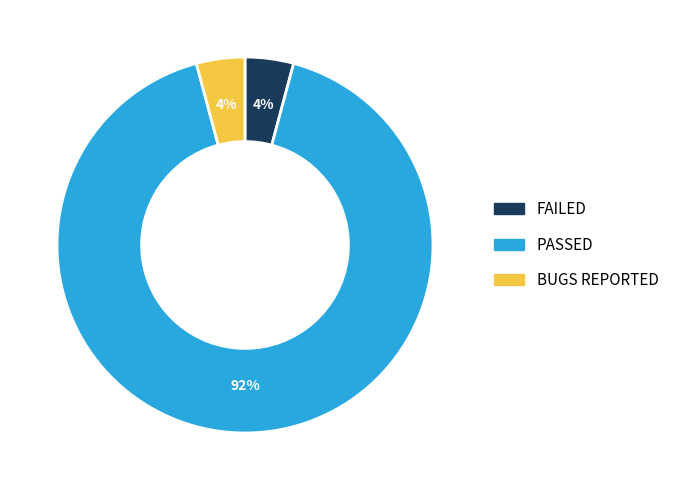

How many segments does this pie chart have?

3